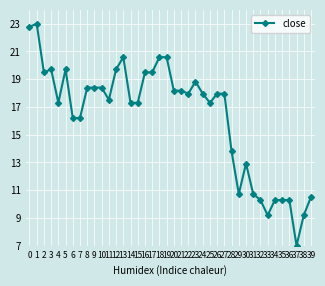

Reading left to right, extract all data points from this chart.

22.8	23.0	19.5	19.7	17.3	19.7	16.2	16.2	18.4	18.4	18.4	17.5	19.7	20.6	17.3	17.3	19.5	19.5	20.6	20.6	18.2	18.2	18.0	18.8	18.0	17.3	18.0	18.0	13.8	10.7	12.9	10.7	10.3	9.2	10.3	10.3	10.3	7.0	9.2	10.5